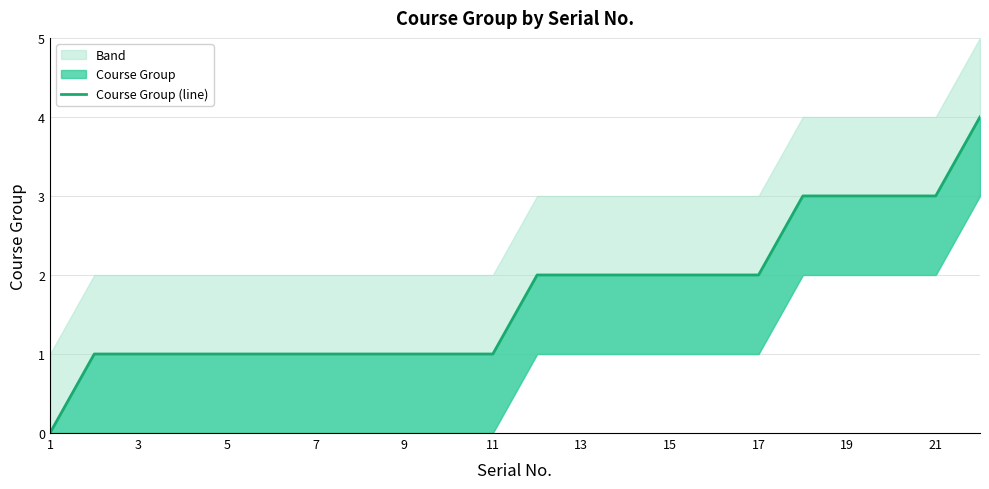

What is the sum of all values?

38